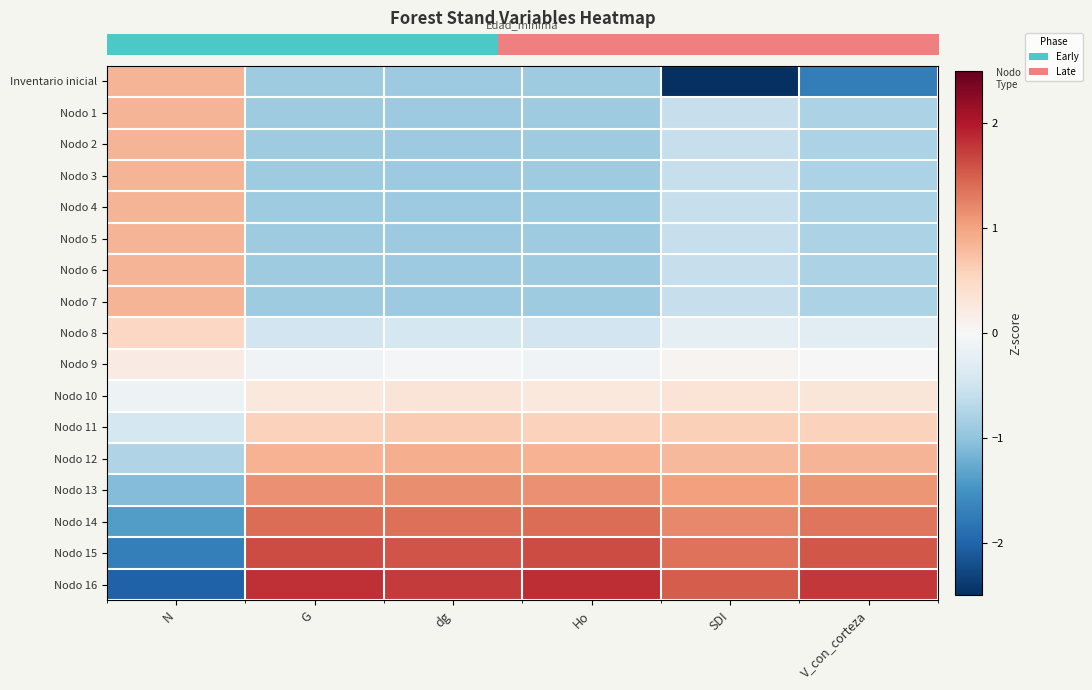

At how many categories does at least one series exceed -2?

6